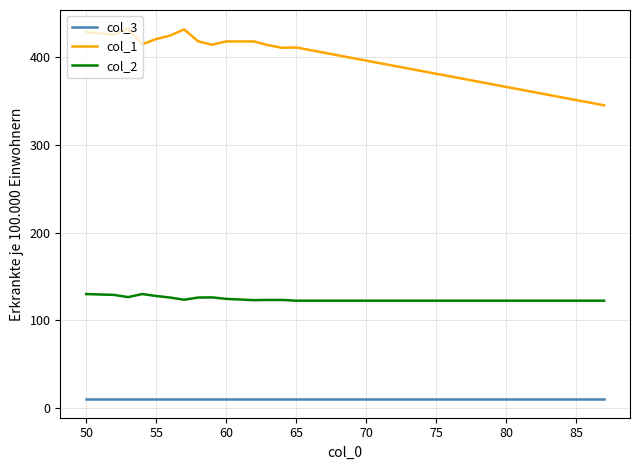

What is the difference between the maximum and minimum values in the col_1 series?

87.6